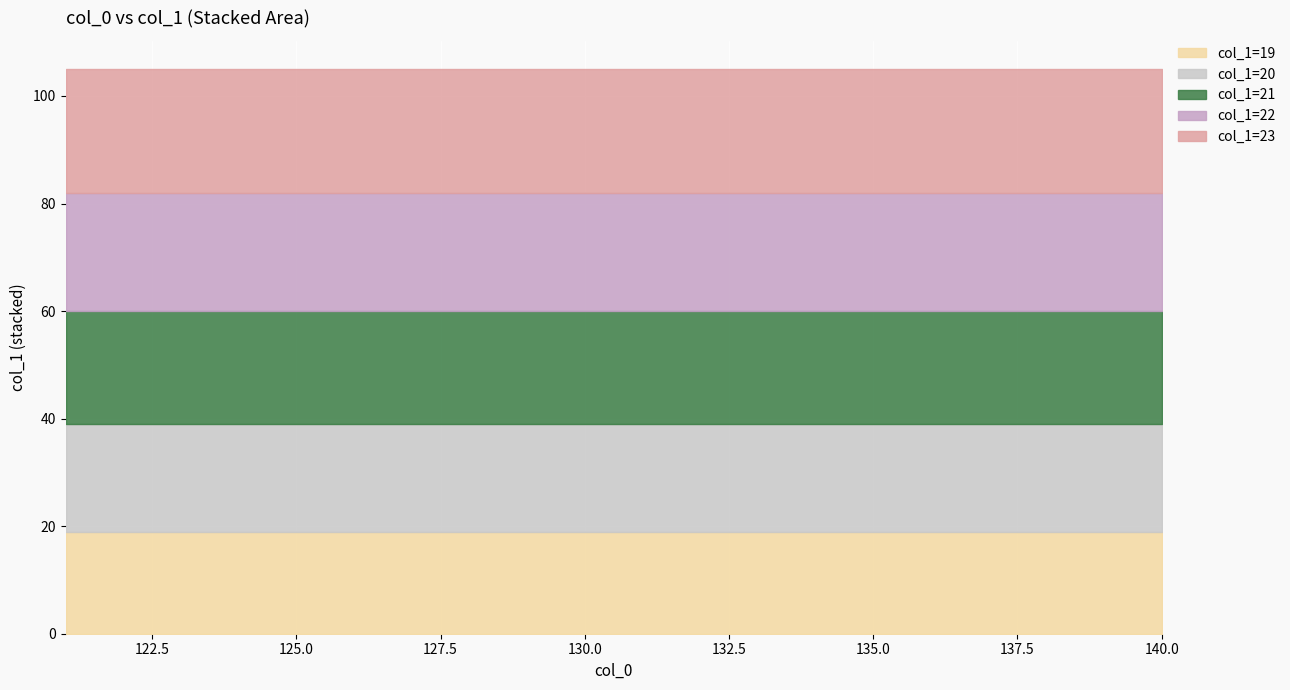

What are all the series names shown in the legend?

col_1=19, col_1=20, col_1=21, col_1=22, col_1=23